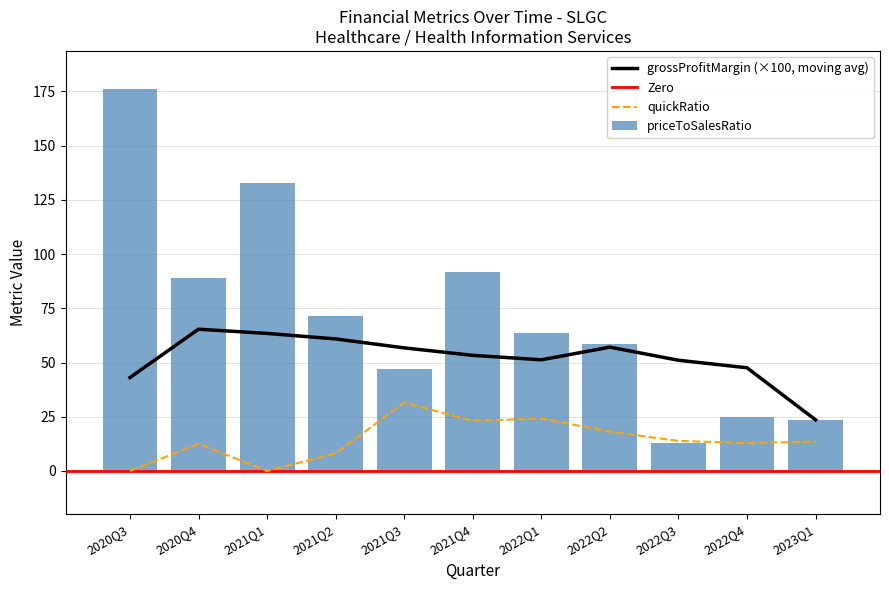

Which category has the lowest value in the priceToSalesRatio series?

2022Q3